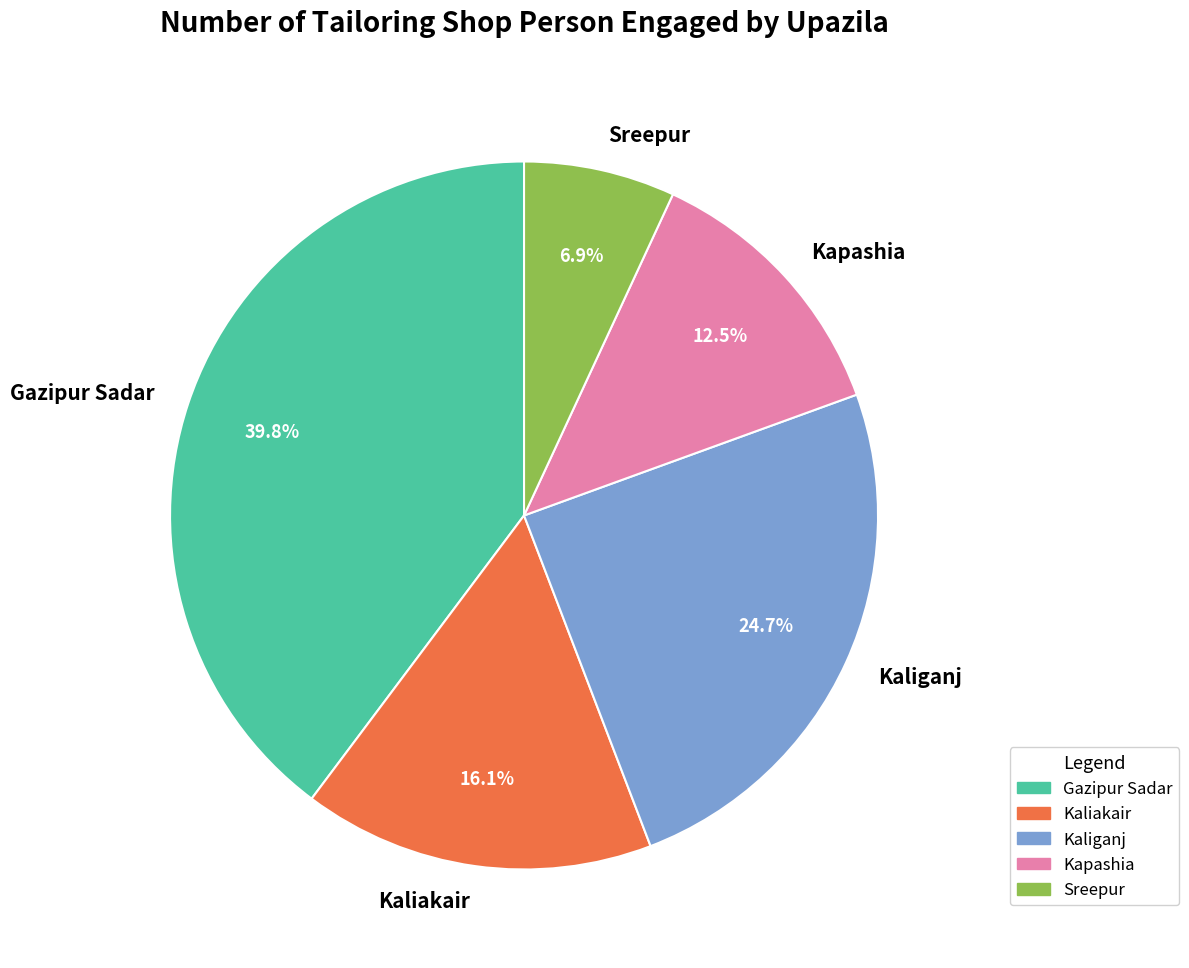

Is it true that Kaliganj is 25% of the pie?

True